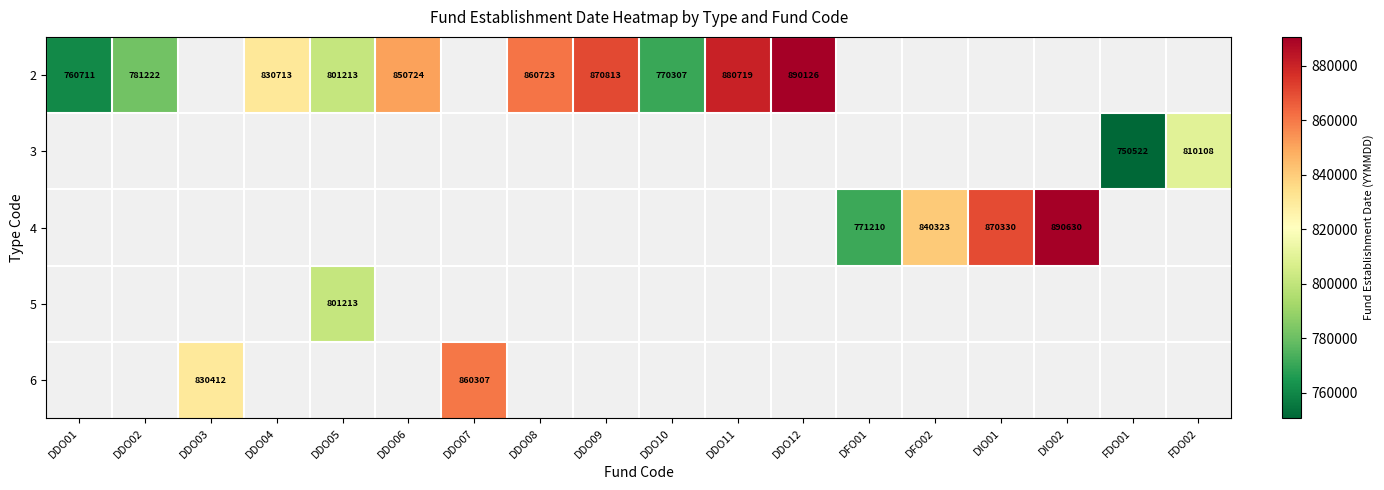

The 3 series shows 305738 at FDO01. True or false?

False